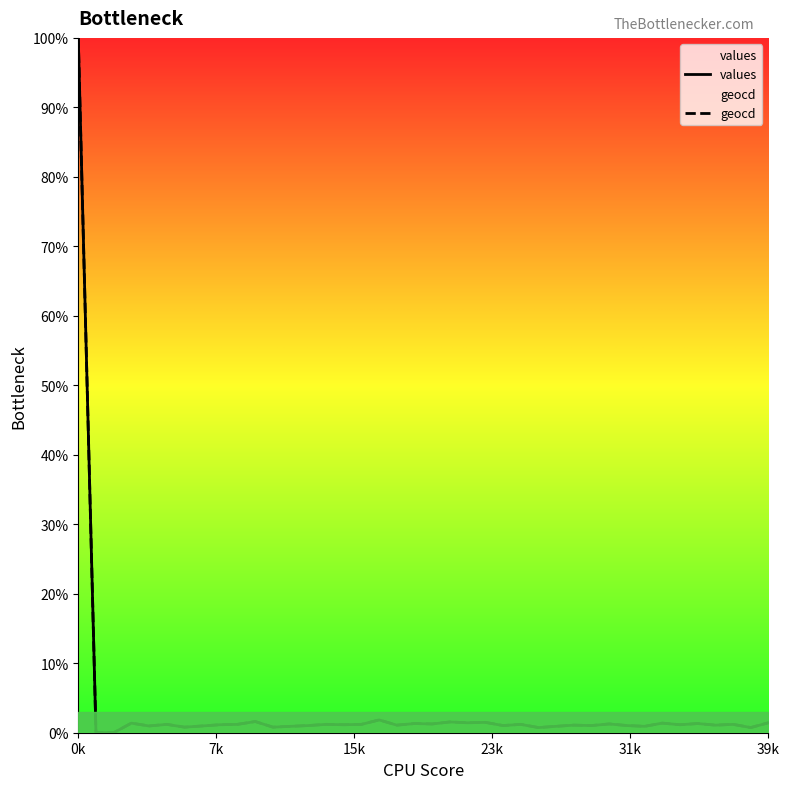

Where does the geocd series first go above 1?

0k